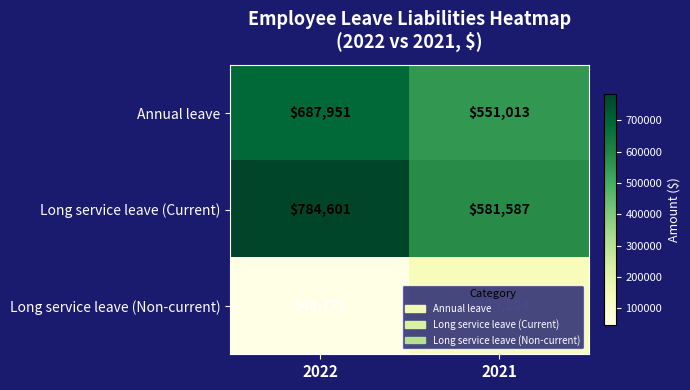

What is the smallest value displayed?

45771